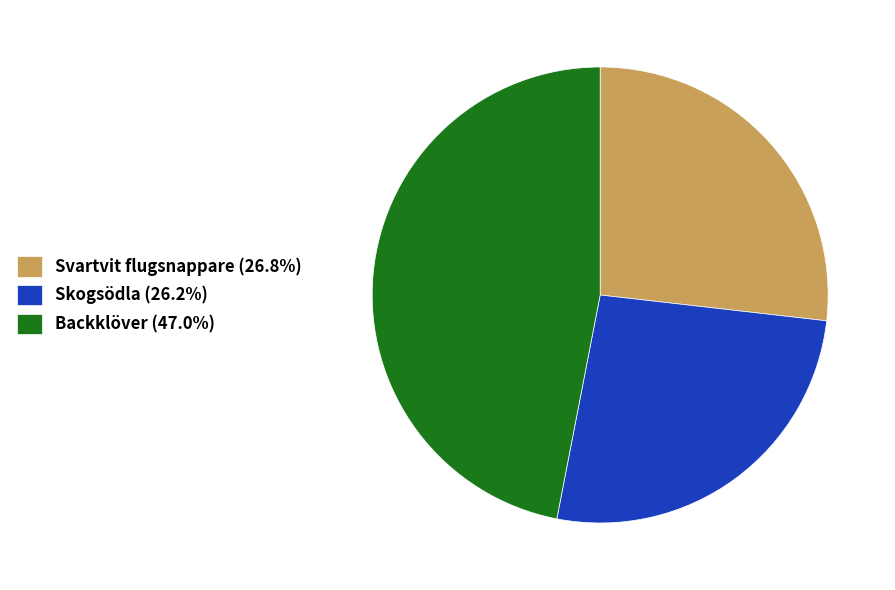

Approximately how many times larger is the value at Backklöver (47.0%) compared to Skogsödla (26.2%)?

1.8